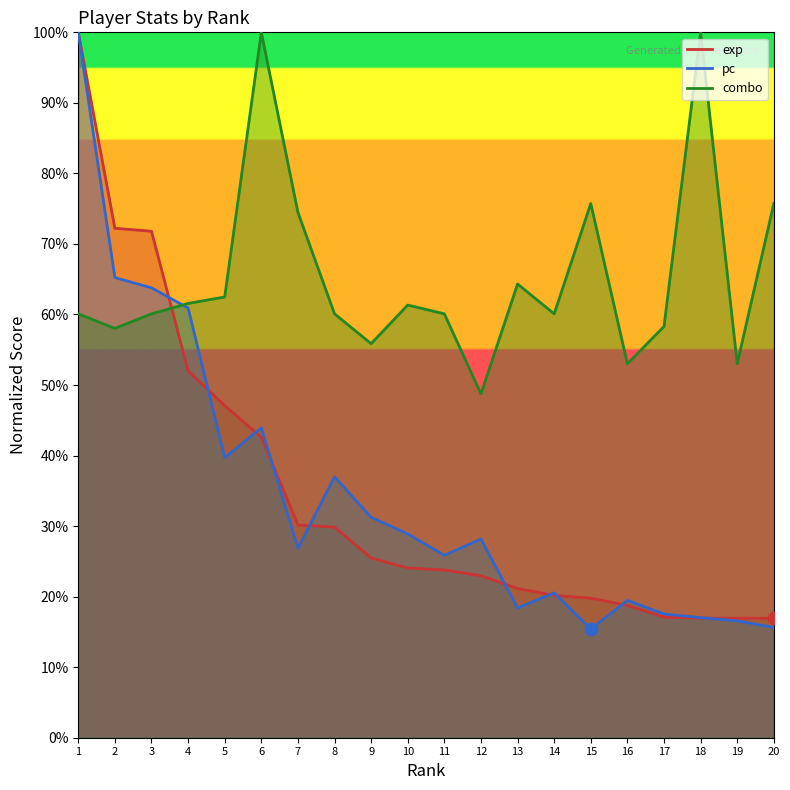

What are all the series names shown in the legend?

exp, pc, combo